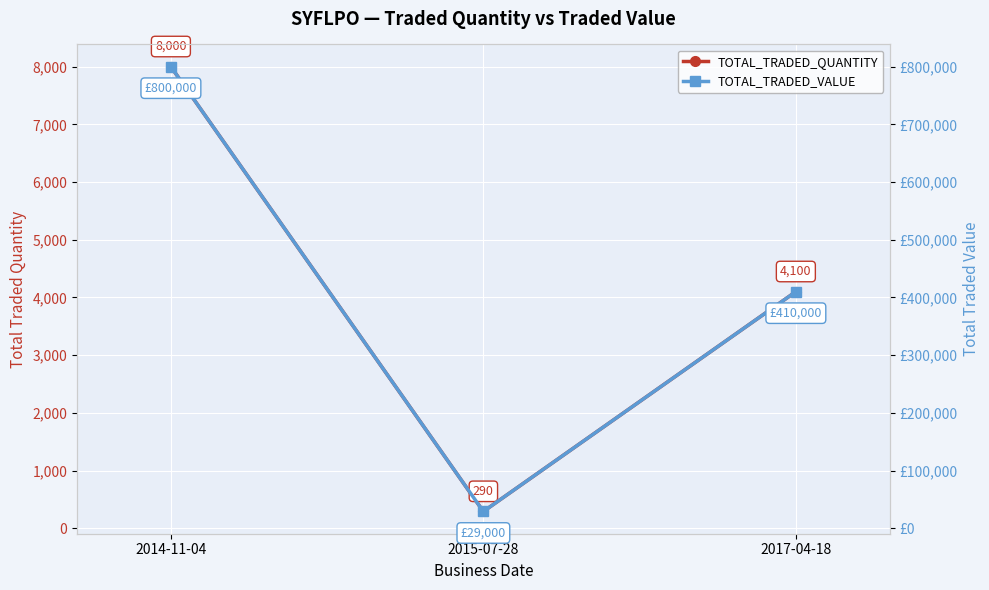

What is the sum of all TOTAL_TRADED_QUANTITY values?

12390